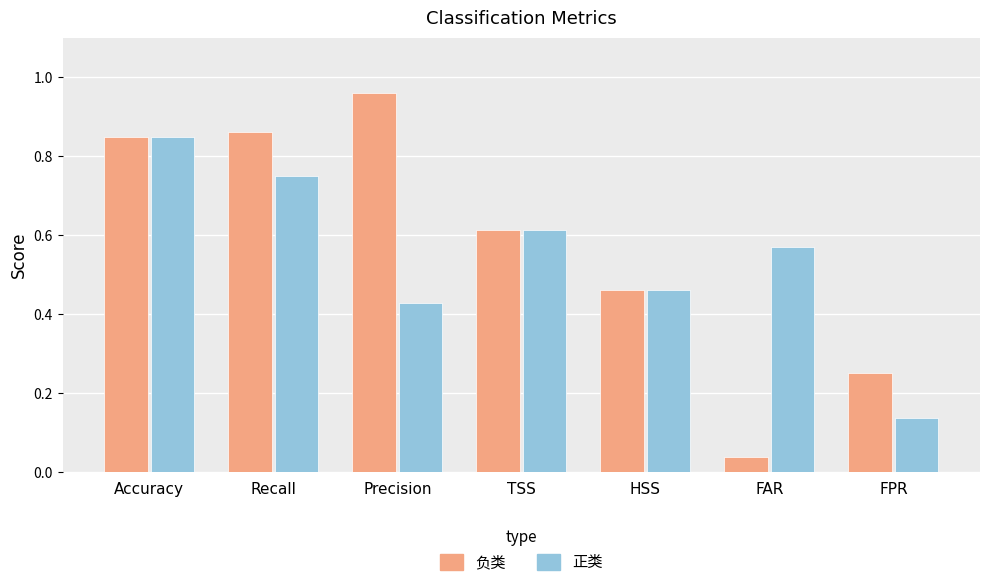

Is it true that 负类 equals 1.0 at TSS?

False